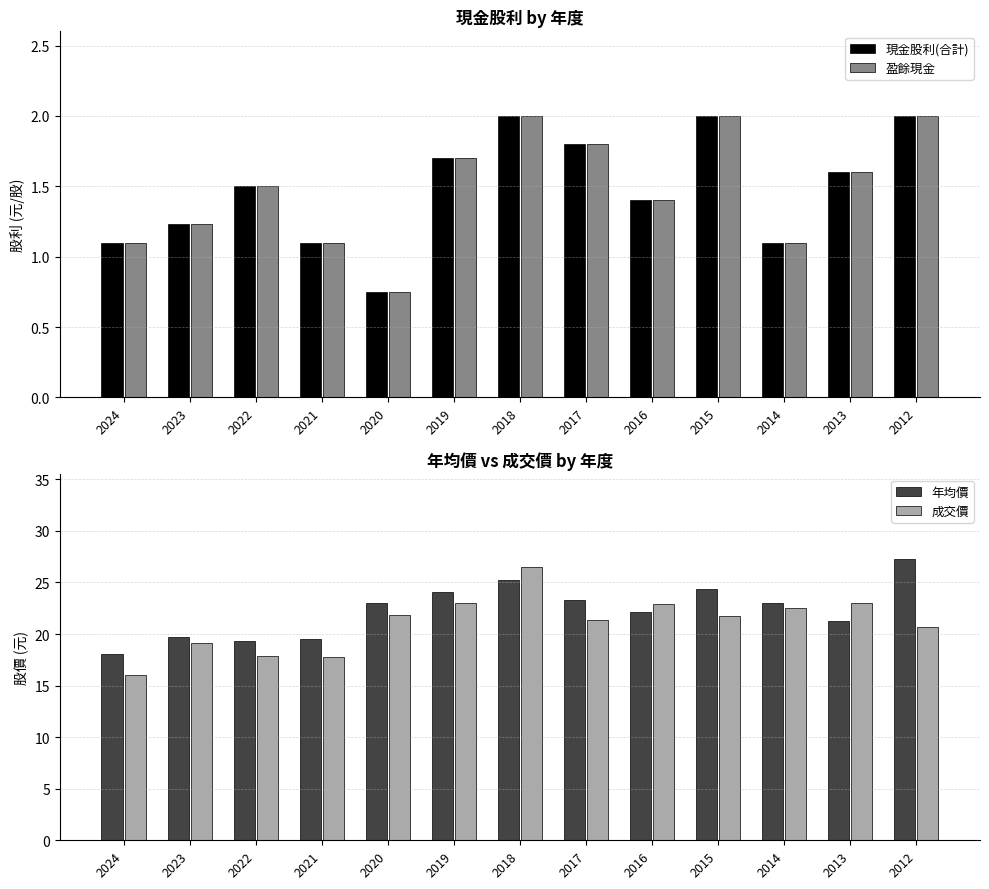

List the series in order of their peak value, lowest first.

現金股利(合計), 盈餘現金, 成交價, 年均價